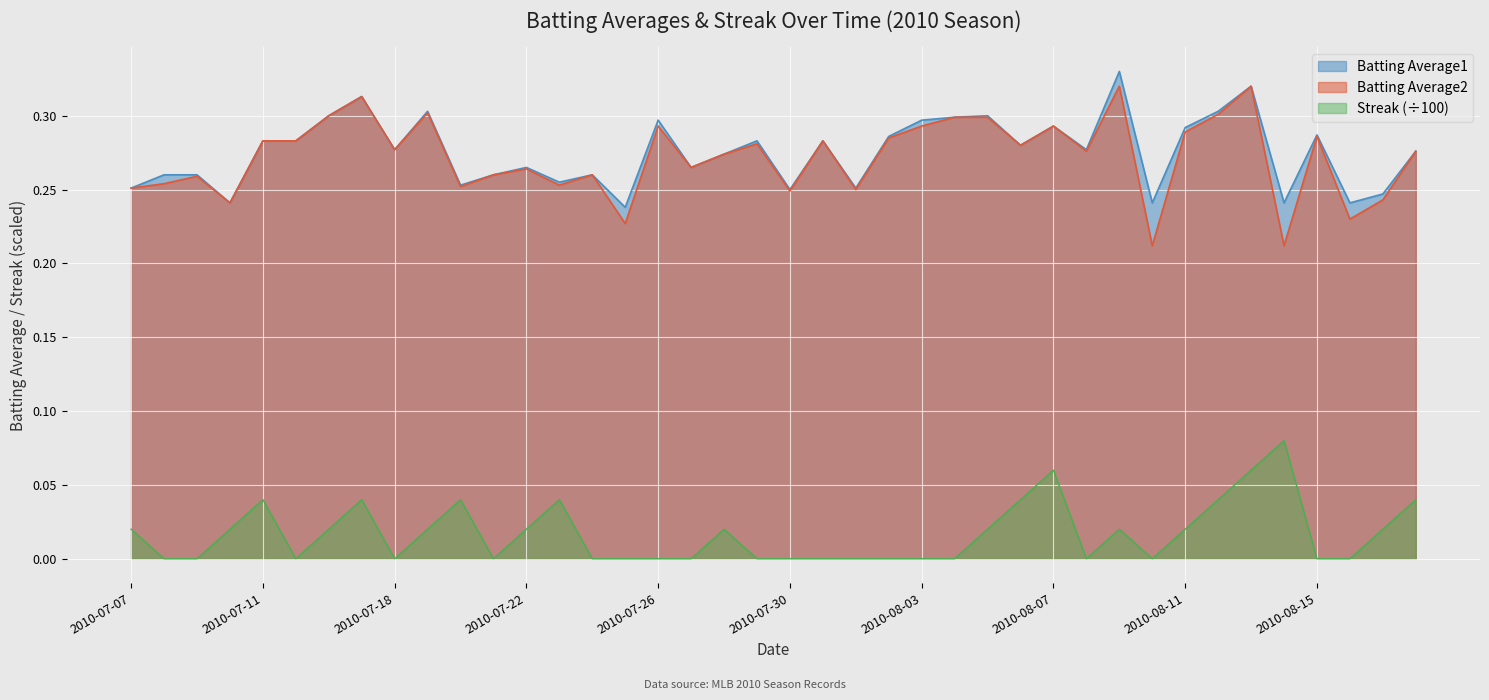

Which series has the largest total across all categories?

Batting Average1